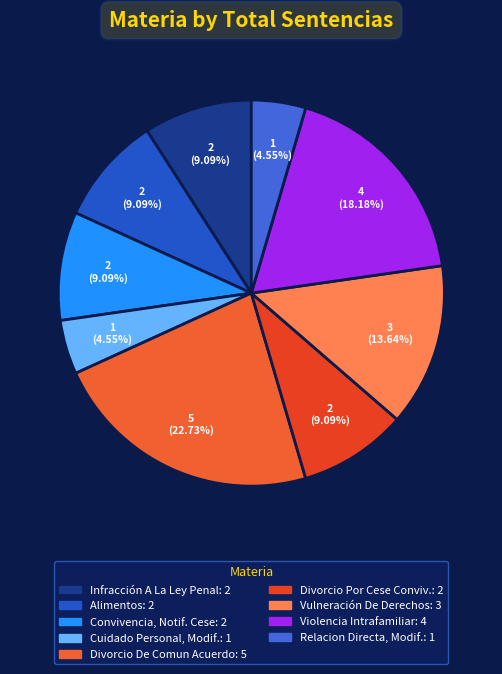

Rank the categories by value from lowest to highest.

Cuidado Personal Del Niño, Modificacion, Relacion Directa Y Regular Modificacion, Infracción A La Ley Penal, Alimentos, Convivencia, Notificacion Cese, Divorcio Por Cese De Convivencia, Vulneración De Derechos, Violencia Intrafamiliar, Divorcio De Comun Acuerdo